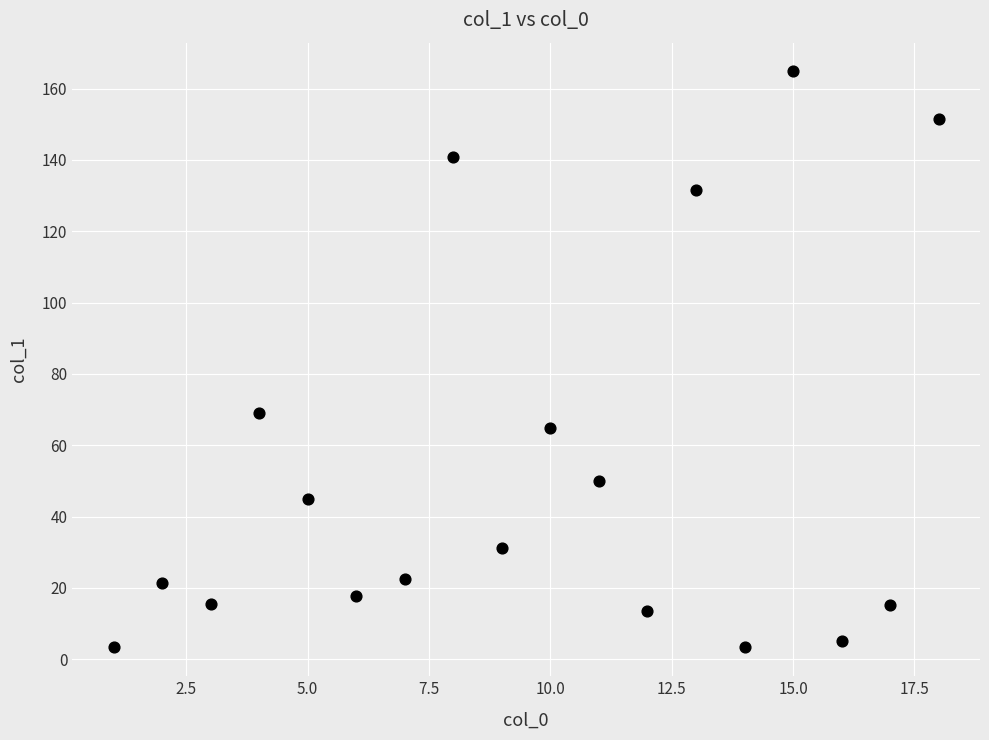

What is the range of X values (max minus min)?

17.0